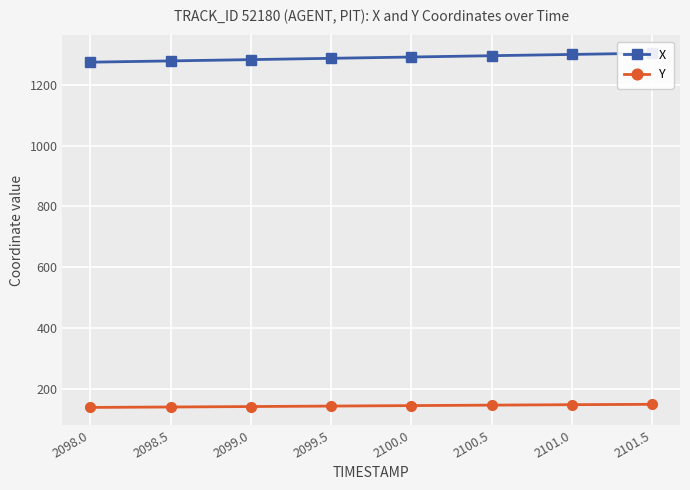

At which label is X closest to 1288?

2099.5